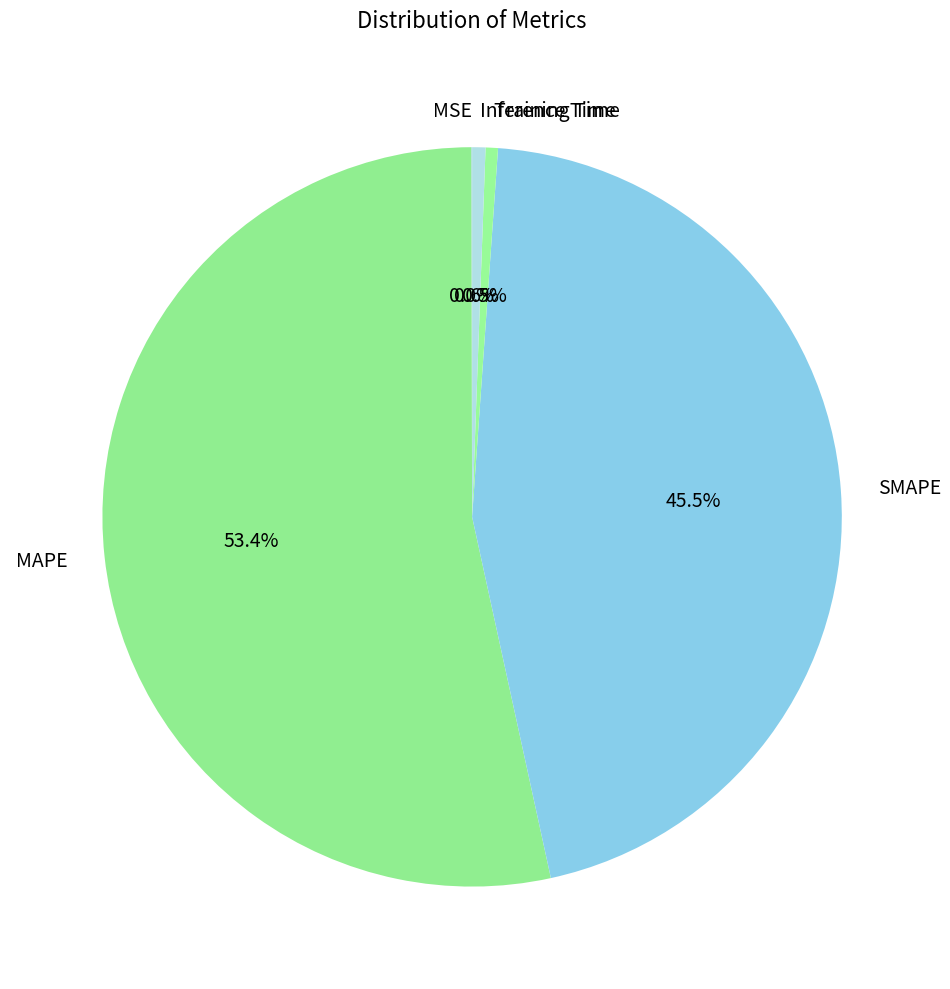

What is the largest slice in the pie chart?

MAPE